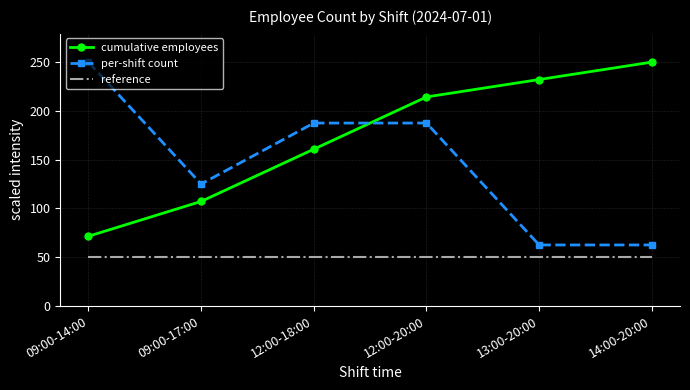

Count the number of categories in the chart.

6